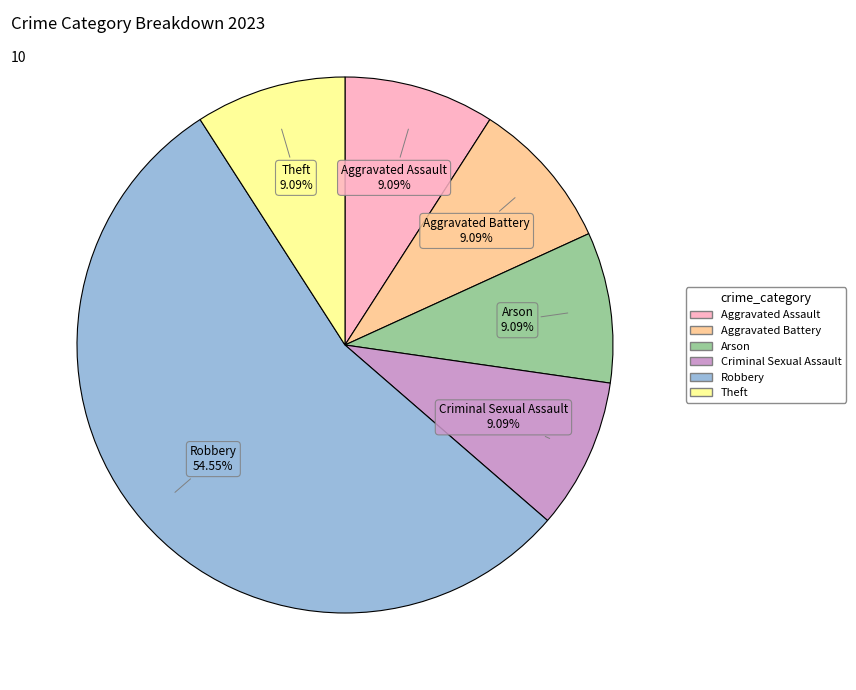

Which category accounts for the majority?

Robbery